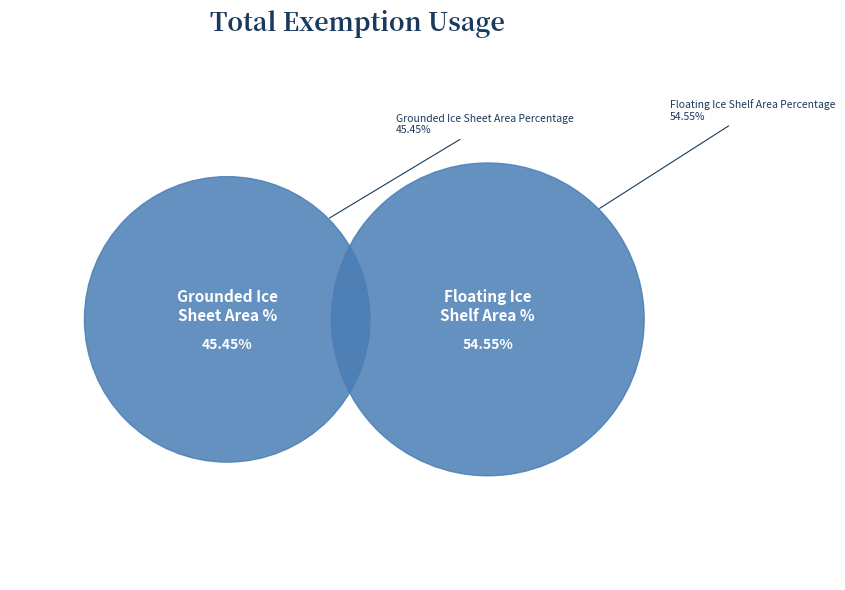

Combined, what portion of the pie is Grounded Ice Sheet Area Percentage and Floating Ice Shelf Area Percentage?

100.0%